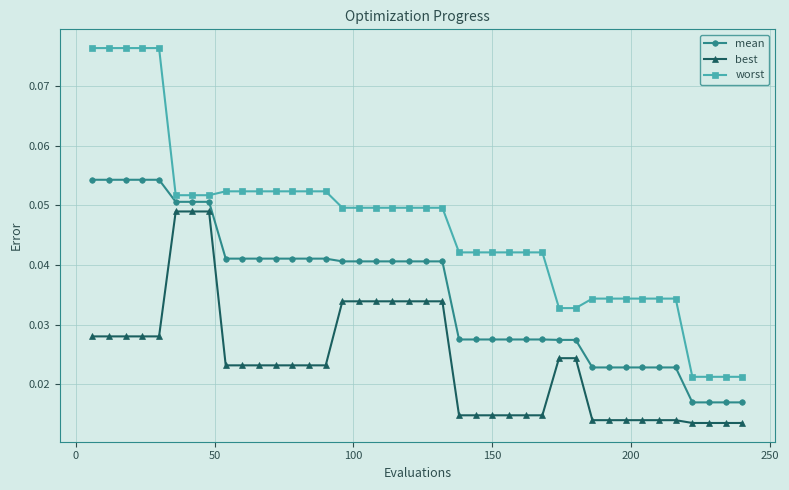

Rank the series by their maximum value, from highest to lowest.

worst, mean, best